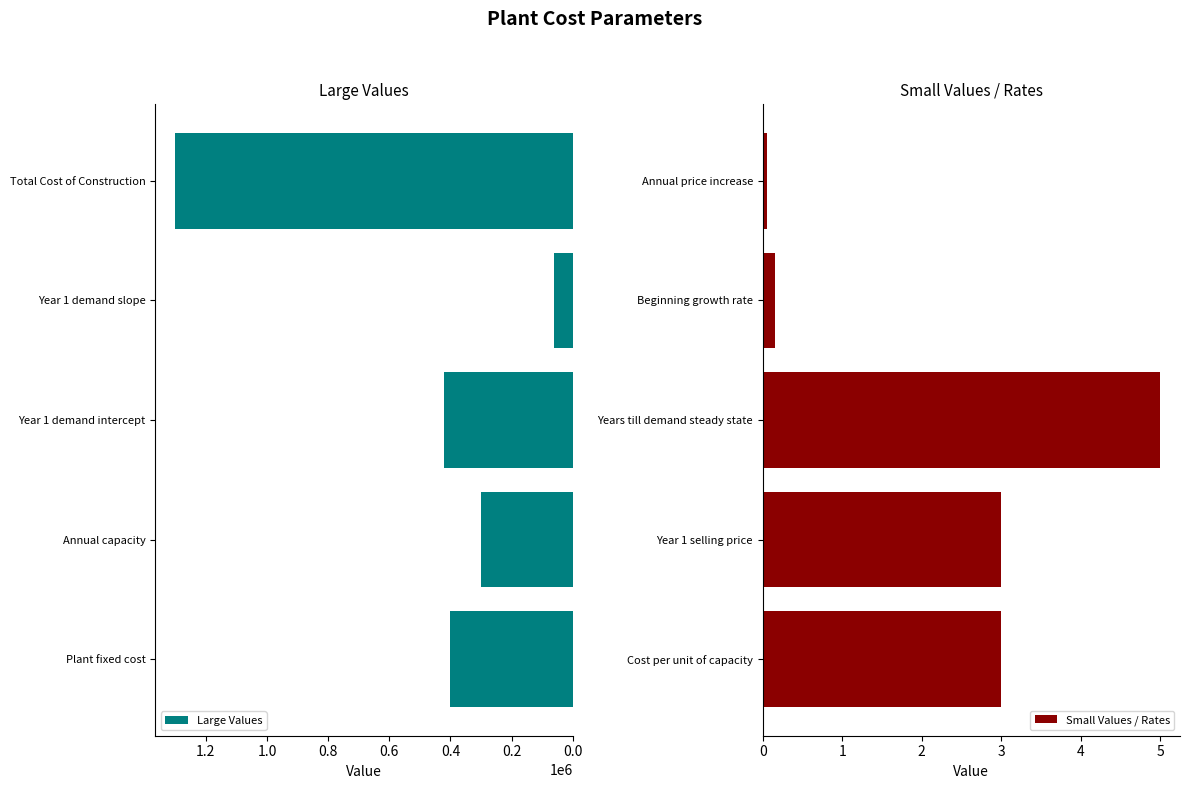

At which label does Large Values reach its peak?

Total Cost of Construction